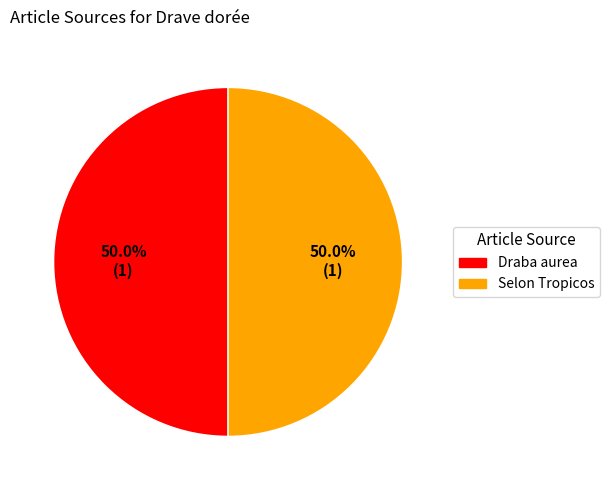

To the nearest percent, what is the combined percentage of Selon Tropicos and Draba aurea?

100%